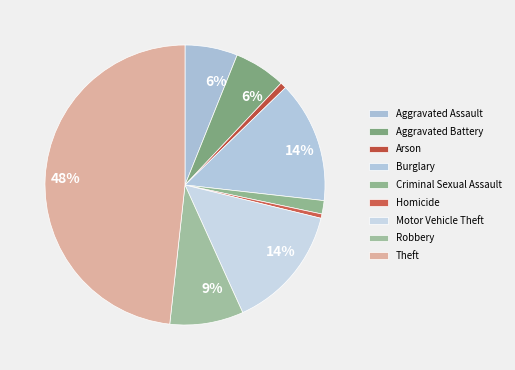

To the nearest percent, what is the difference between the largest and smallest slice percentages?

48%